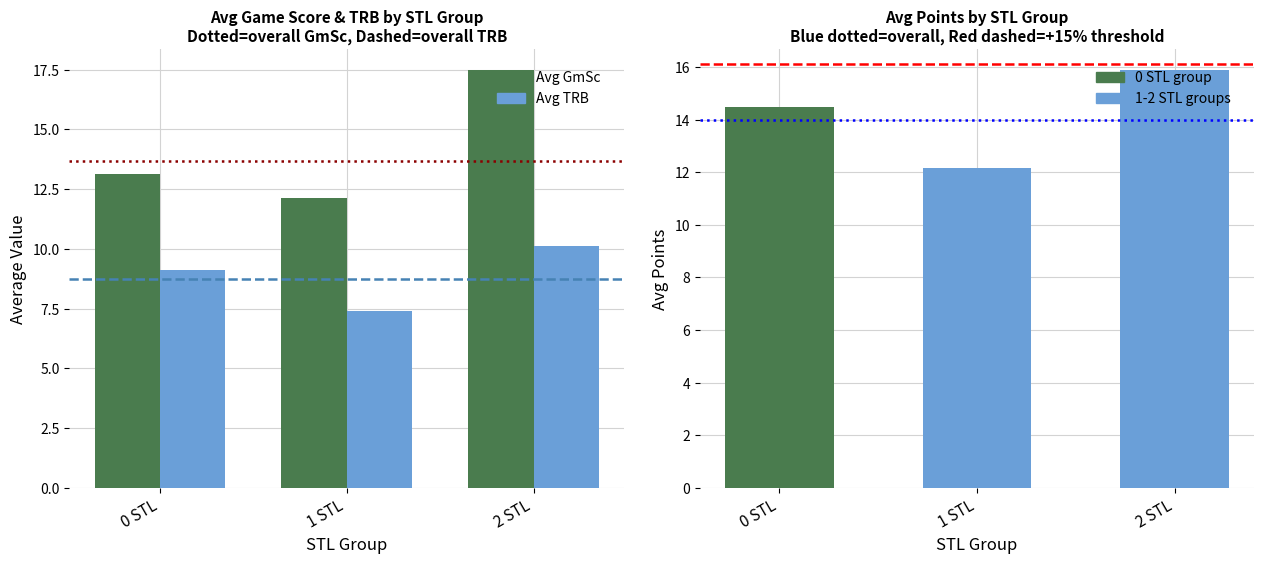

What position from the right is 0 STL?

3